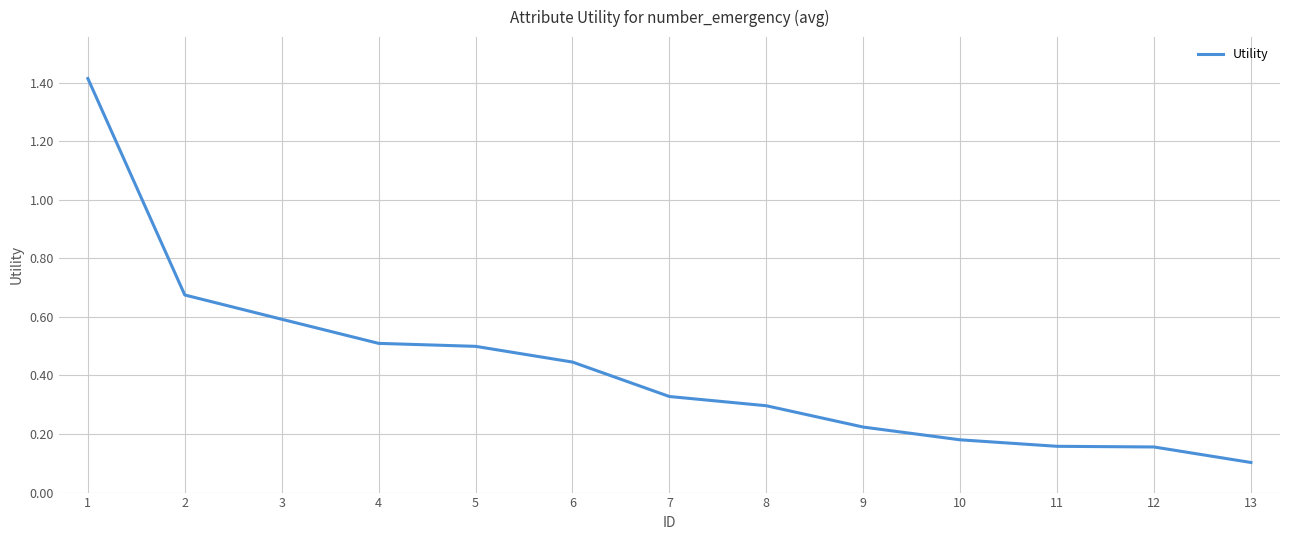

What is the maximum value shown in the chart?

1.4